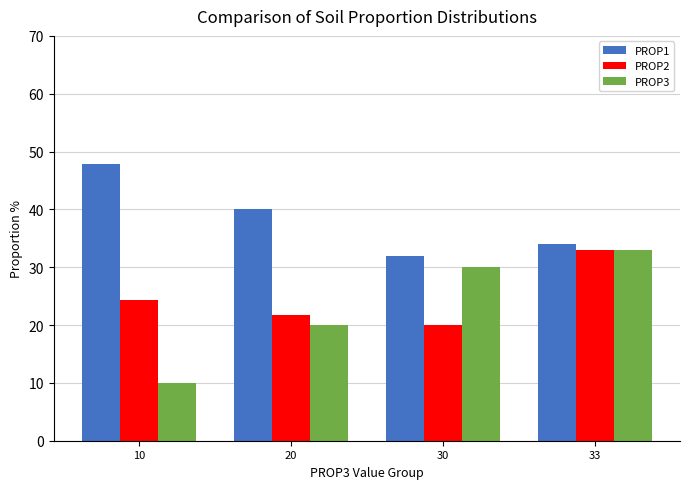

What value does the PROP1 series have at 33?

34.0